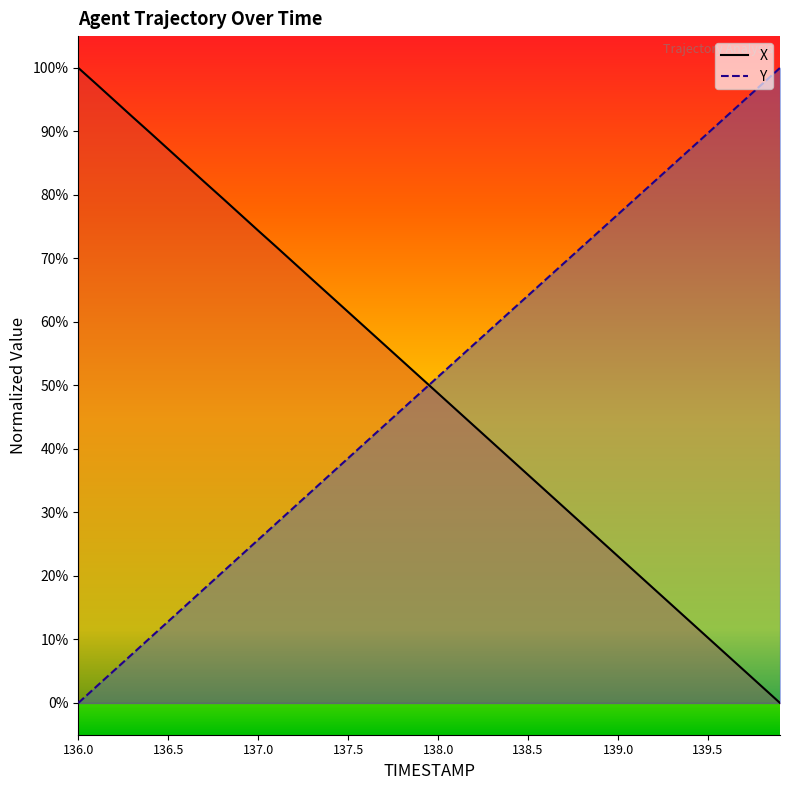

Does the chart display data point markers on the line(s)?

No